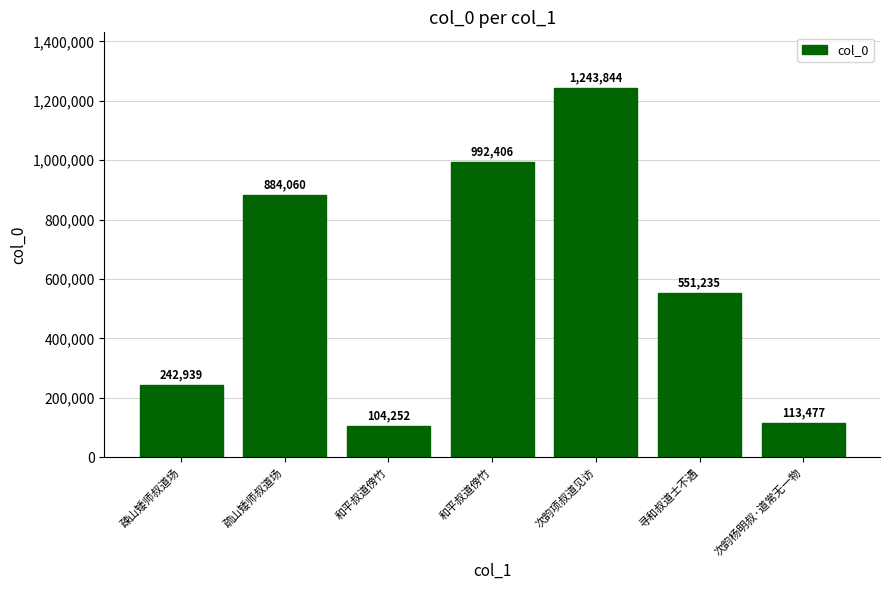

List the labels in order of value, largest first.

次韵项叔道见访, 和平叔道傍竹, 疏山矮师叔道场, 寻和叔道士不遇, 疎山矮师叔道场, 次韵杨明叔·道常无一物, 和平叔道傍竹